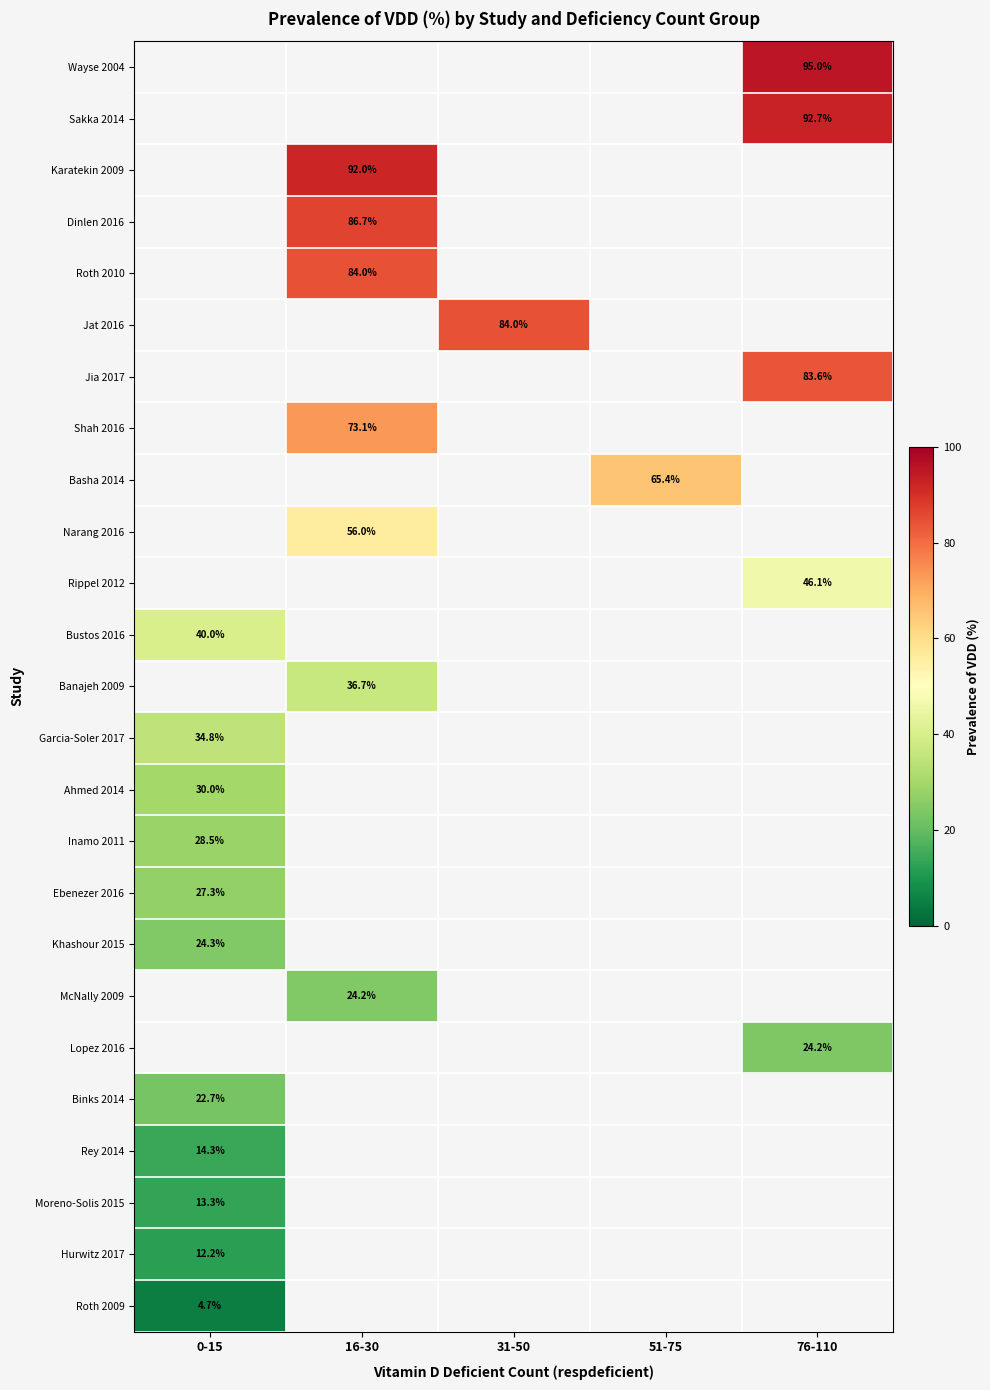

The Garcia-Soler 2017 series shows 19.7 at 0-15. True or false?

False